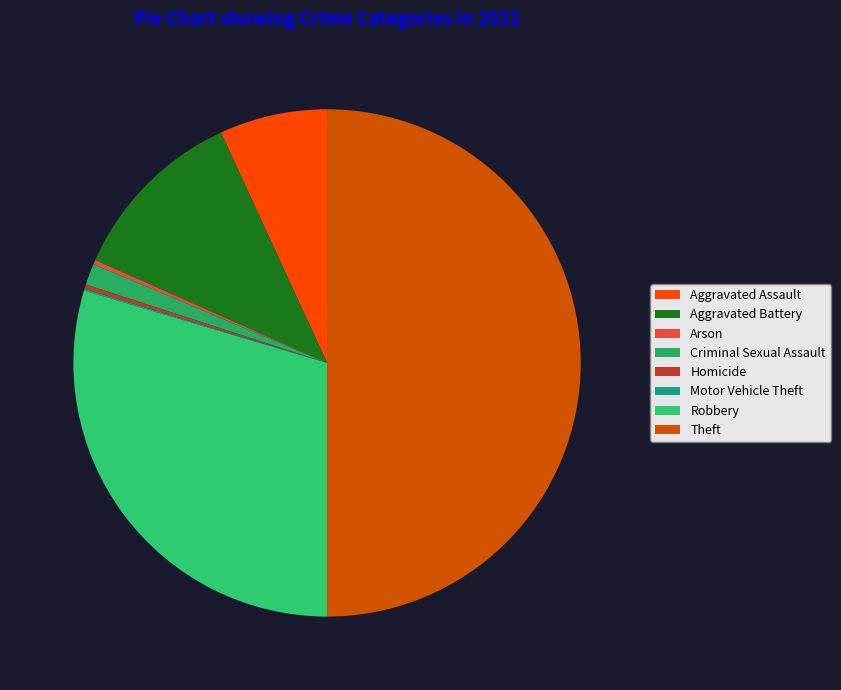

Is there any slice that represents more than half of the pie?

No